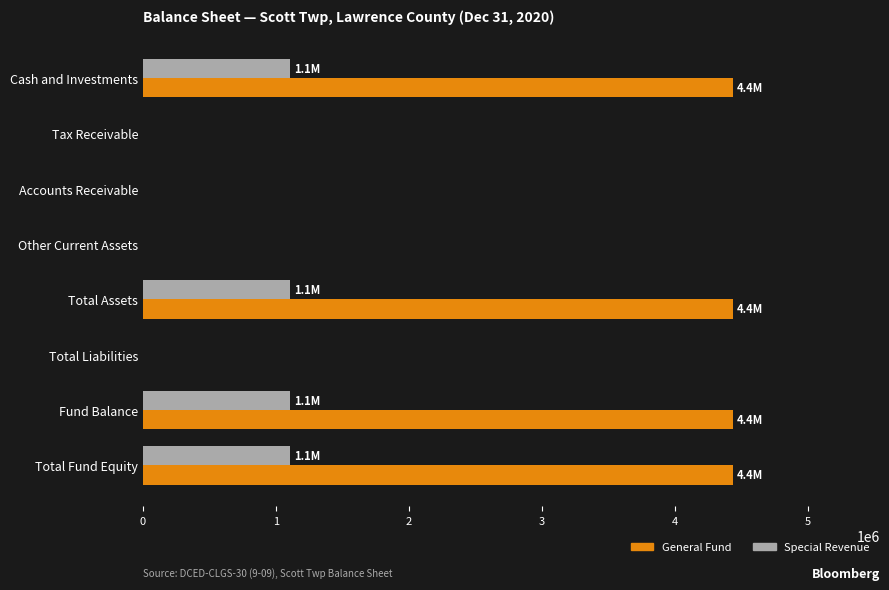

Count the General Fund values in the range 0 to 4431758.

8